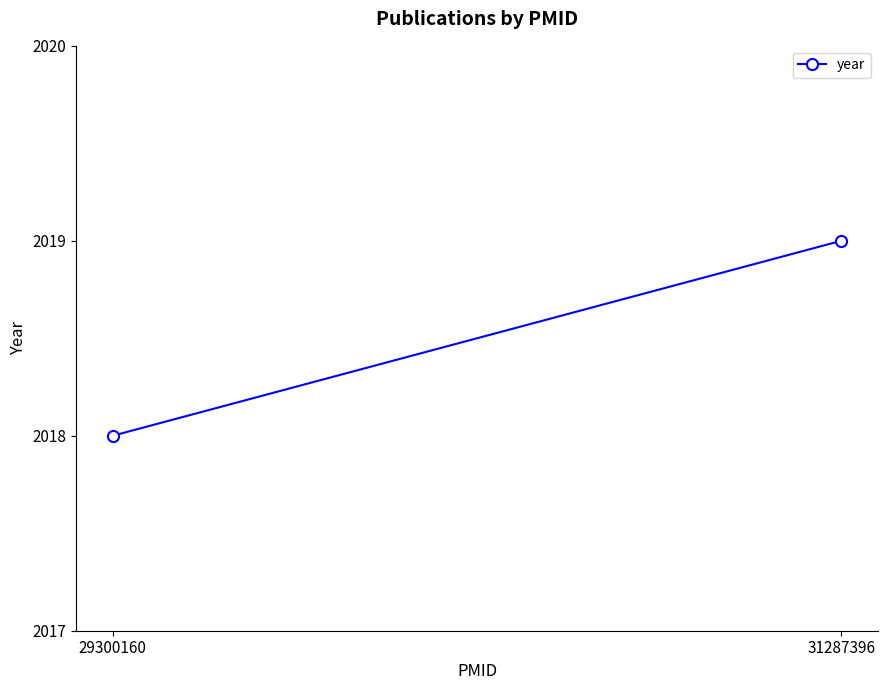

The value at 29300160 is 3011. True or false?

False